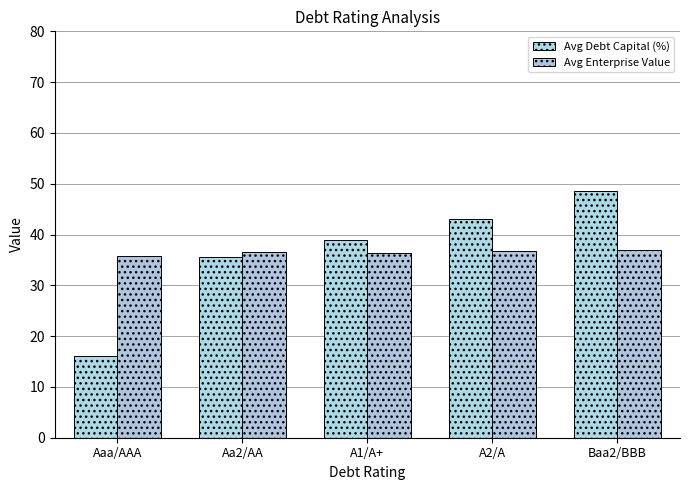

What is the approximate value of Avg Debt Capital (%) at Aaa/AAA?

16.0